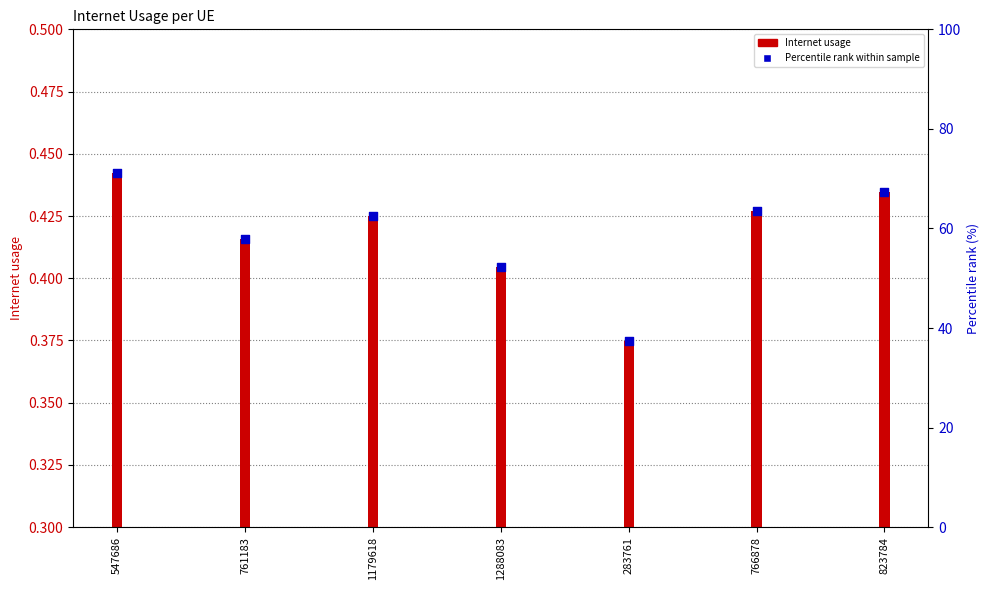

At how many categories does at least one series exceed 0?

7